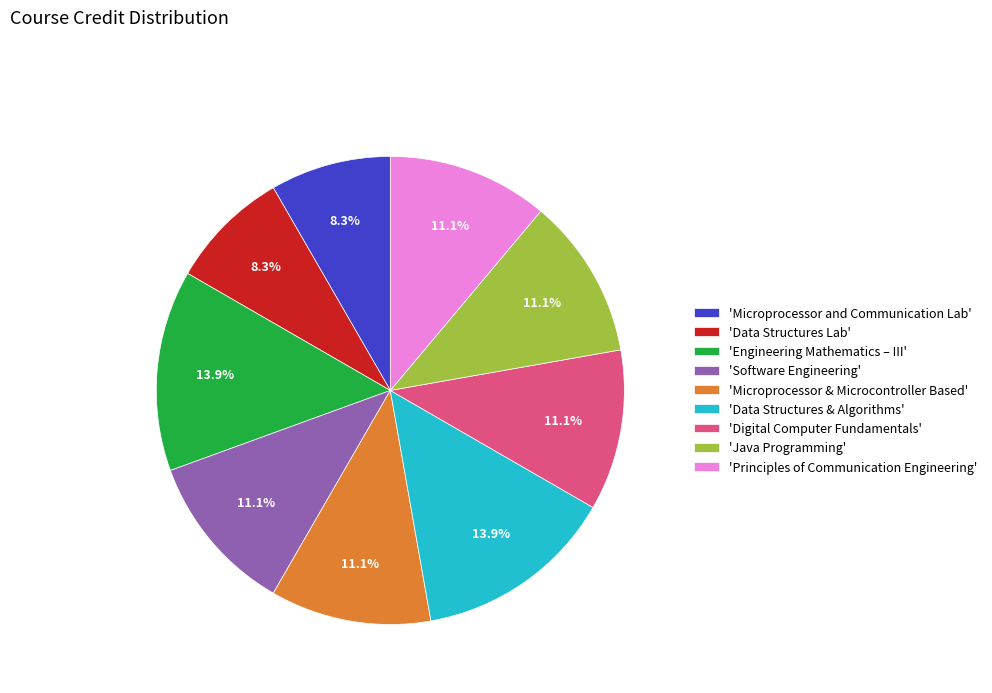

Does 'Microprocessor and Communication Lab' account for over 50% of the chart?

No